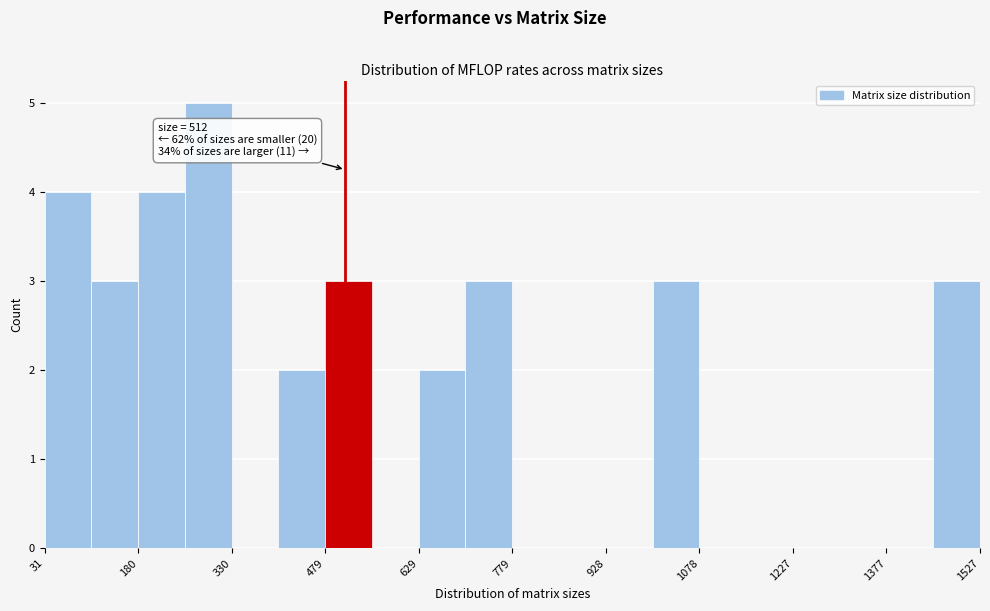

Around what value on the x-axis is the tallest bar? Give the approximate position of its centre, as read against the axis.

300